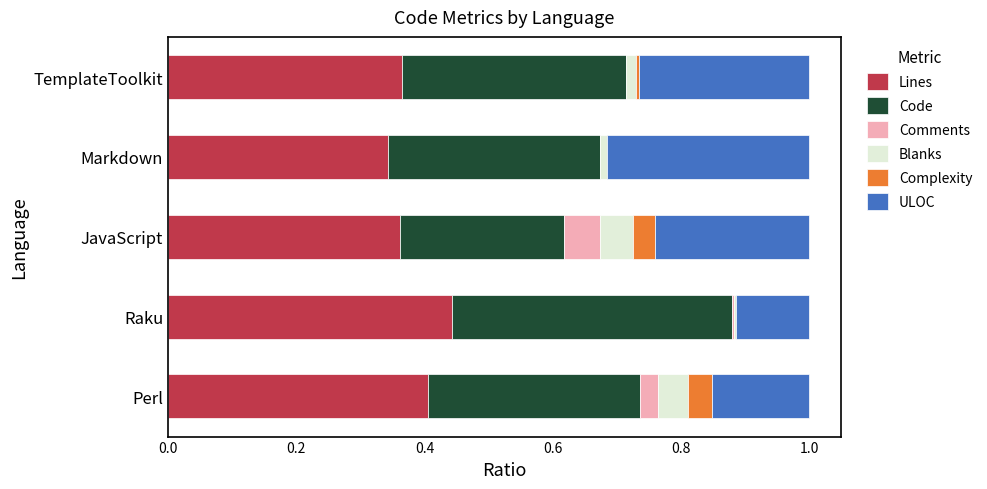

Which category has the highest value in the Lines series?

Raku